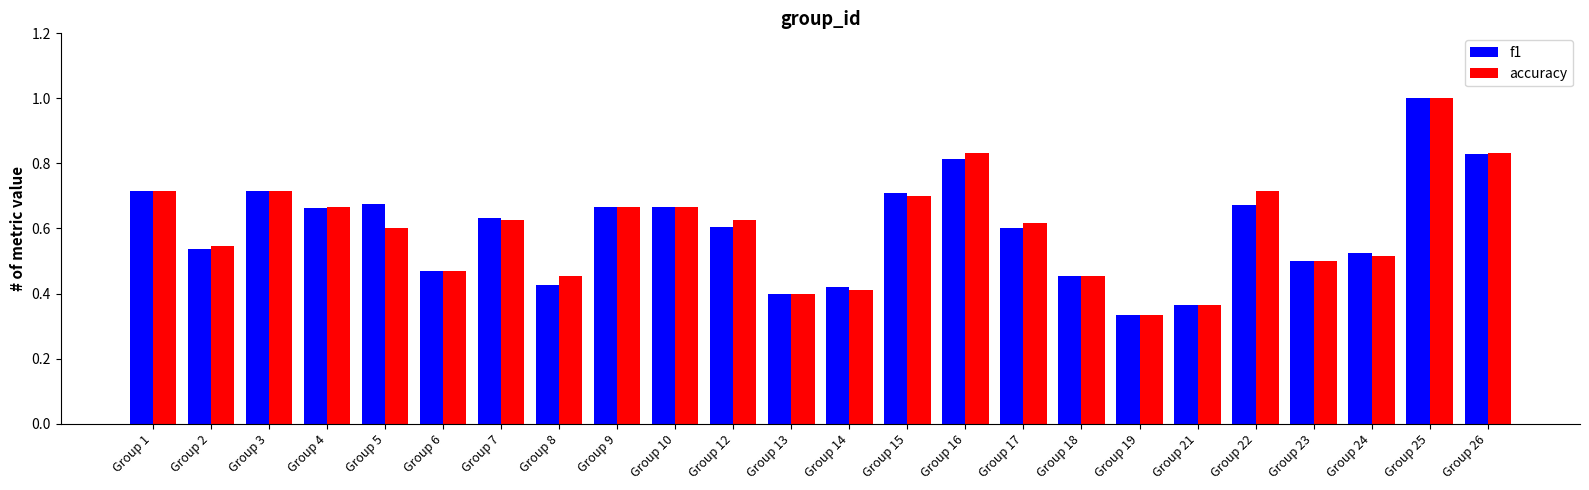

What is the sum of all accuracy values?

14.4